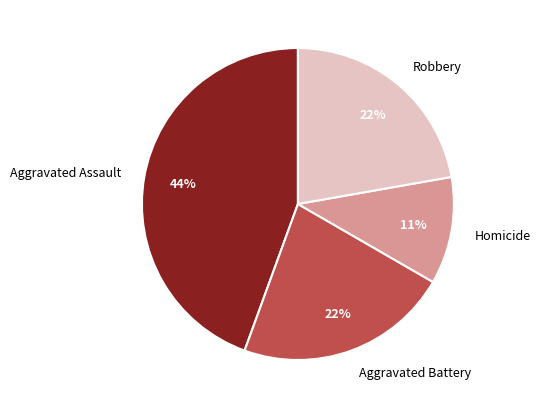

Is Homicide the majority of the pie?

No